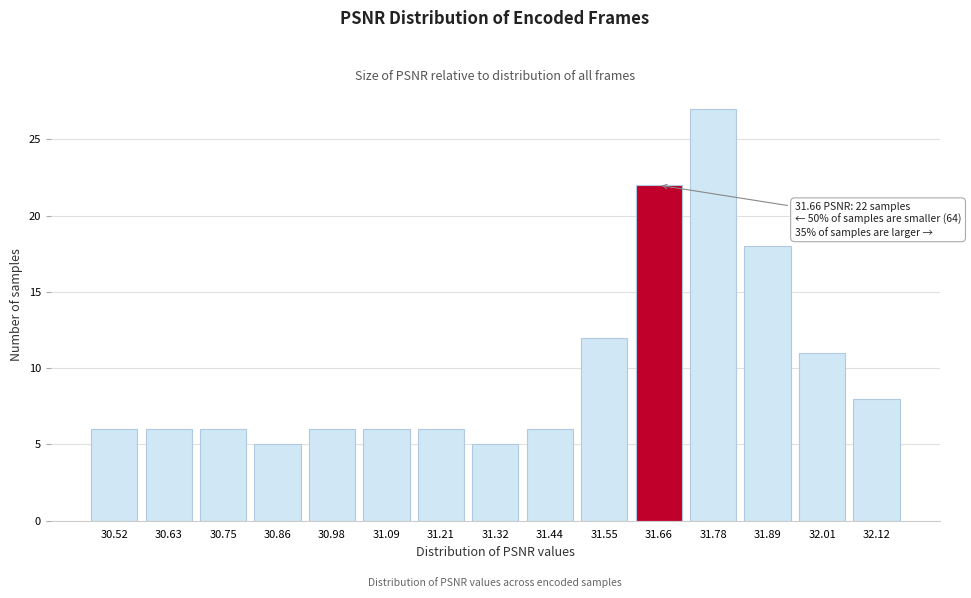

Reading left to right, transcribe all the data shown in this chart.

6	6	6	5	6	6	6	5	6	12	22	27	18	11	8